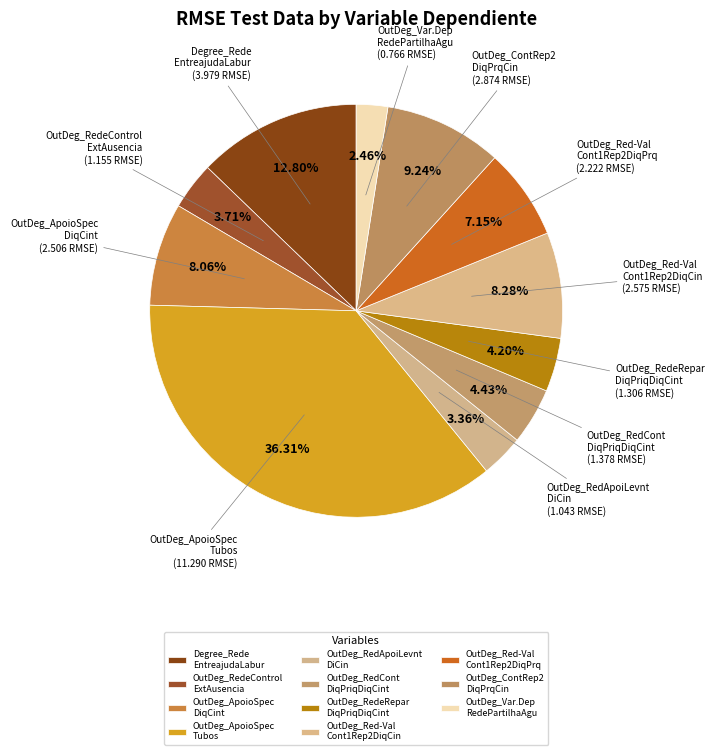

Is there any slice that represents more than half of the pie?

No